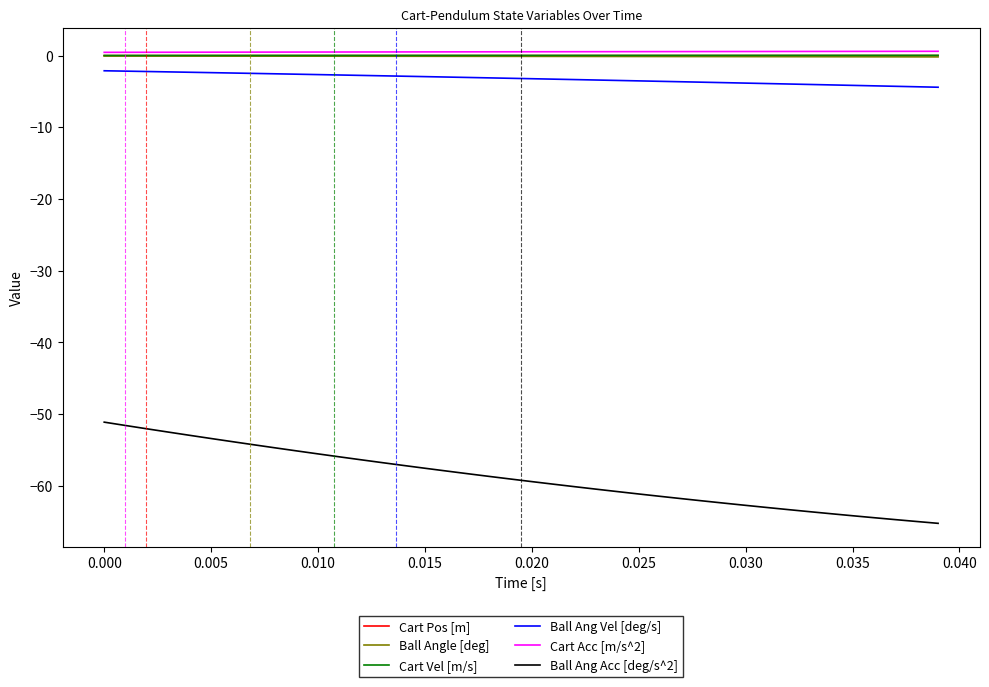

True or false: Cart Pos [m] and Cart Vel [m/s] intersect in this chart.

False